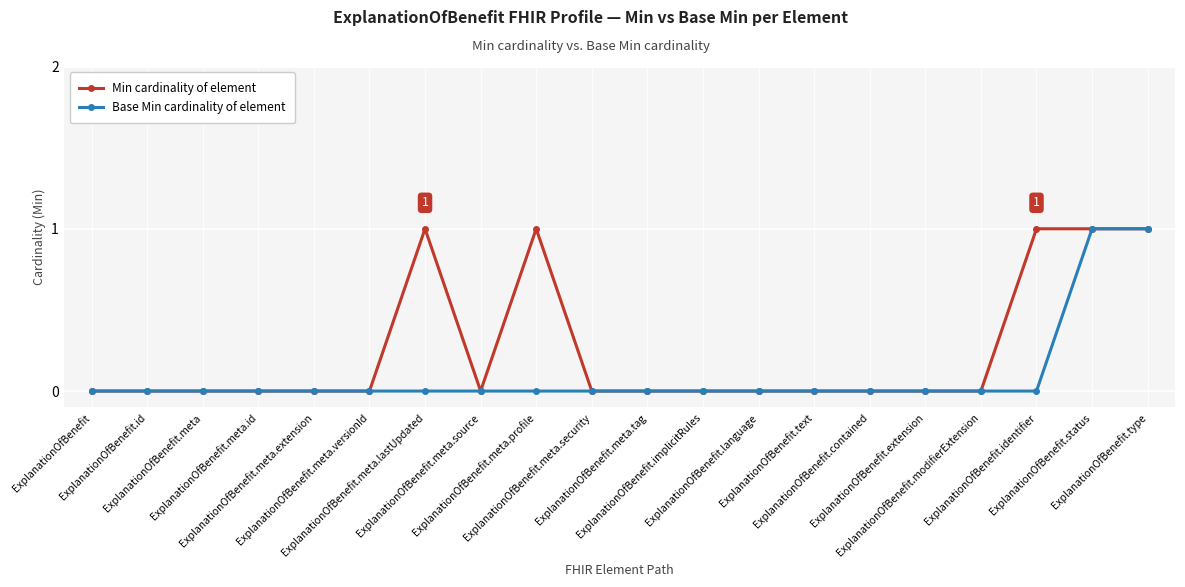

The value of Base Min cardinality of element at ExplanationOfBenefit.meta.extension is 0. True or false?

True